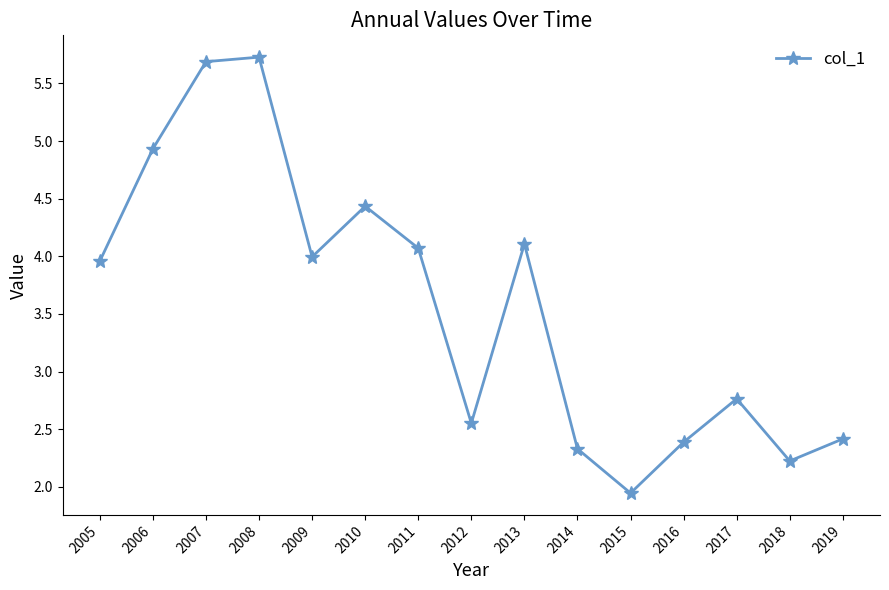

The value at 2010 is 1.8. True or false?

False